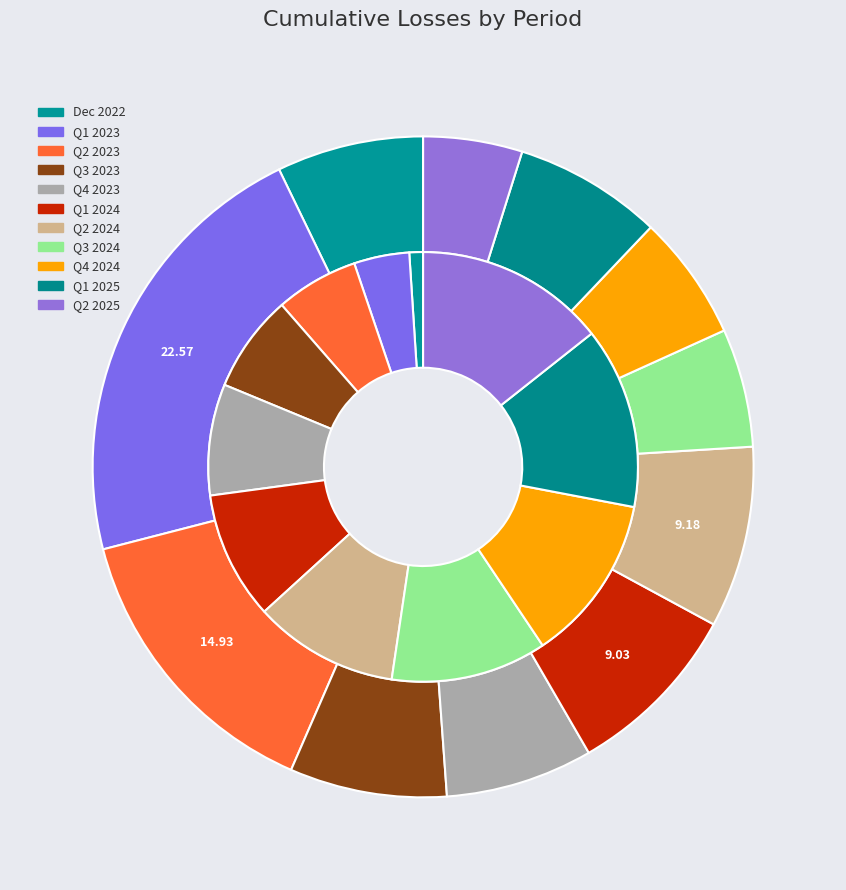

Does Q3 2023 account for over 50% of the chart?

No